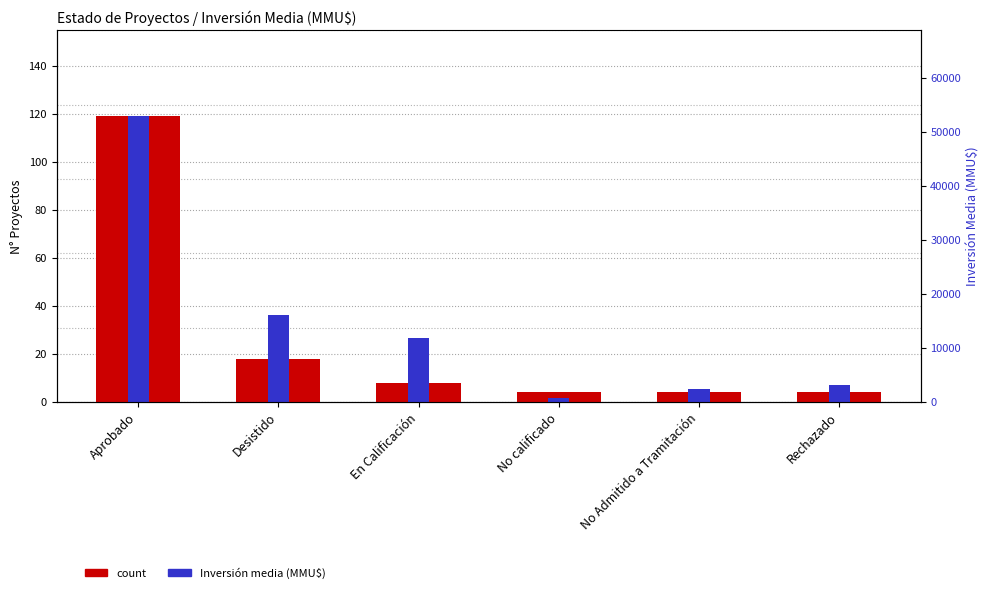

Which series has the largest total across all categories?

Inversión media (MMU$)